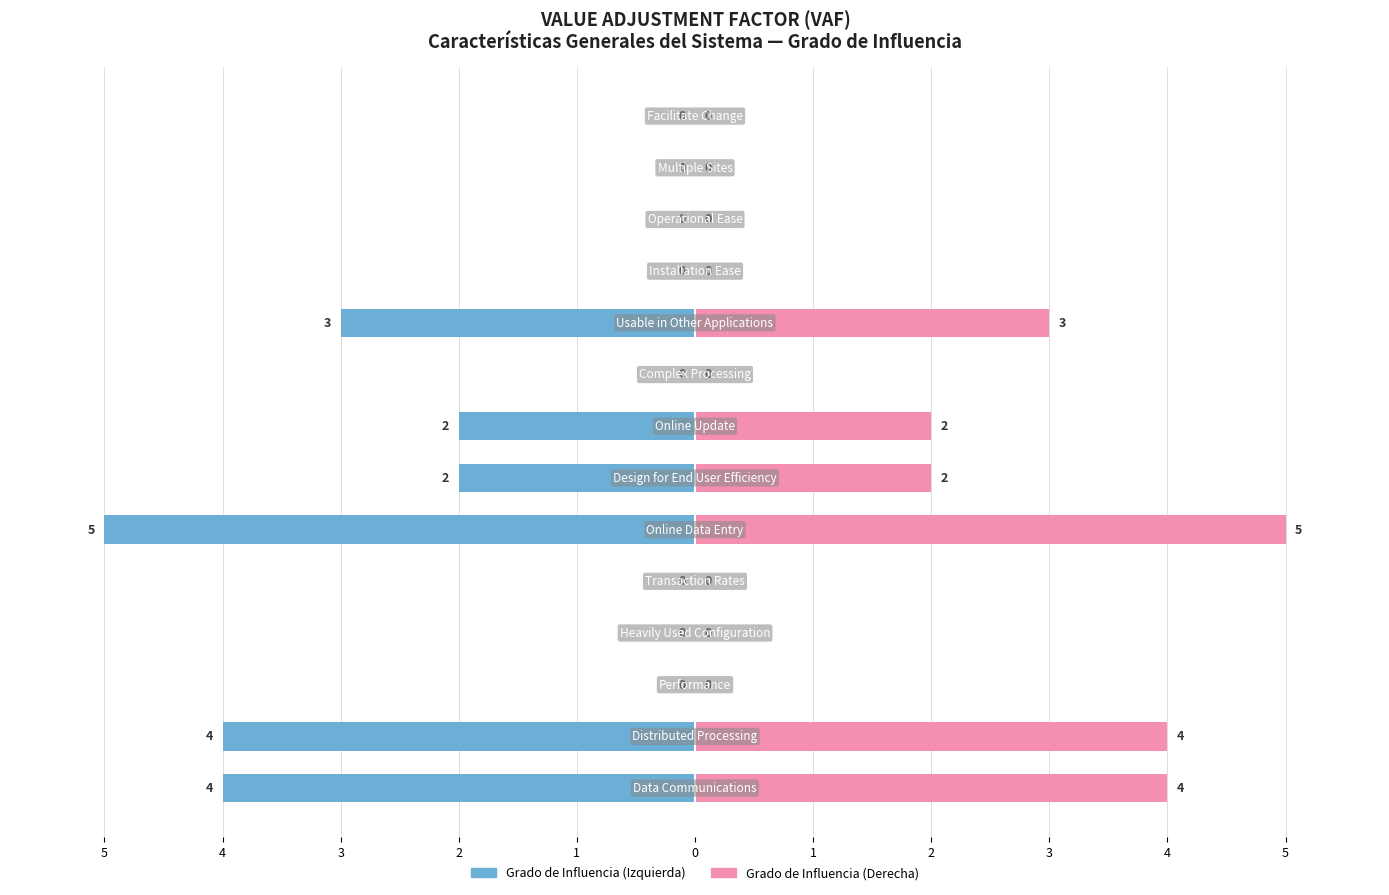

Reading left to right, what are all the values shown in this chart?

Grado de Influencia: -4	-4	0	0	0	-5	-2	-2	0	-3	0	0	0	0
Grado de Influencia (VAF): 4	4	0	0	0	5	2	2	0	3	0	0	0	0